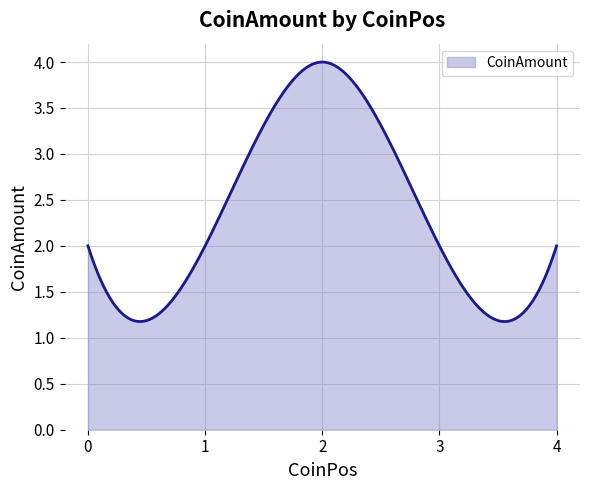

Where is the first local maximum?

2